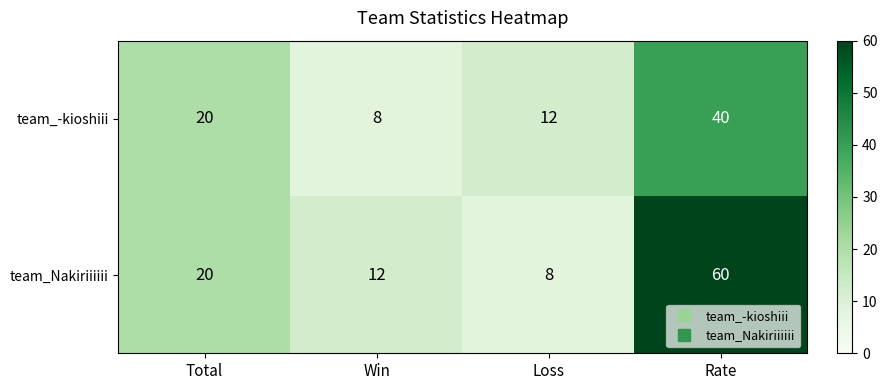

What is the maximum value shown in the chart?

60